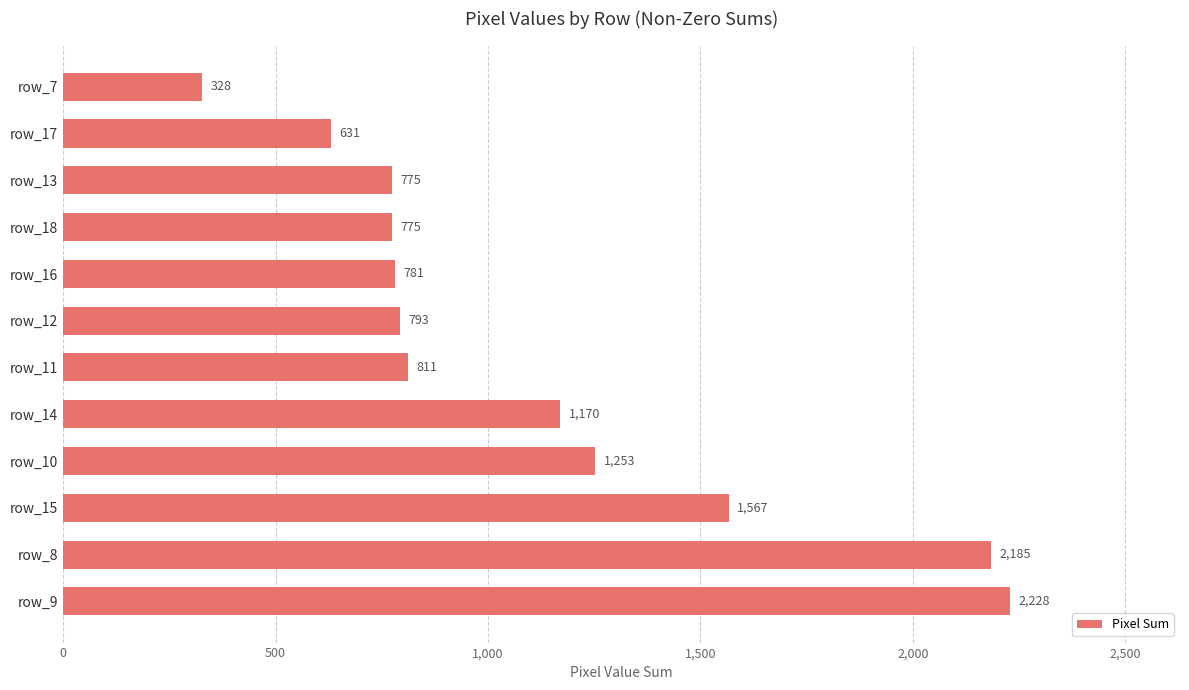

What is the change in value from row_10 to row_18?

-478